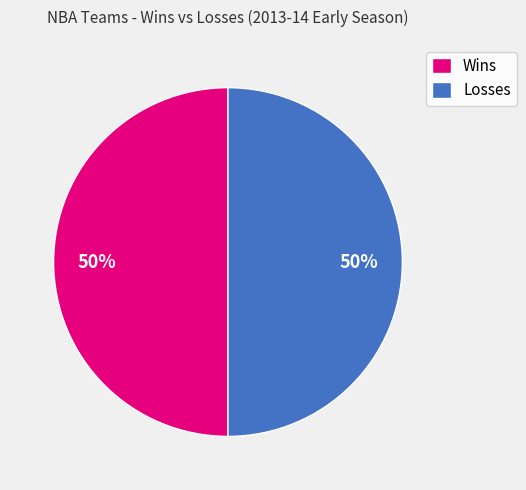

What is the ratio of the value at Wins to the value at Losses?

1.0